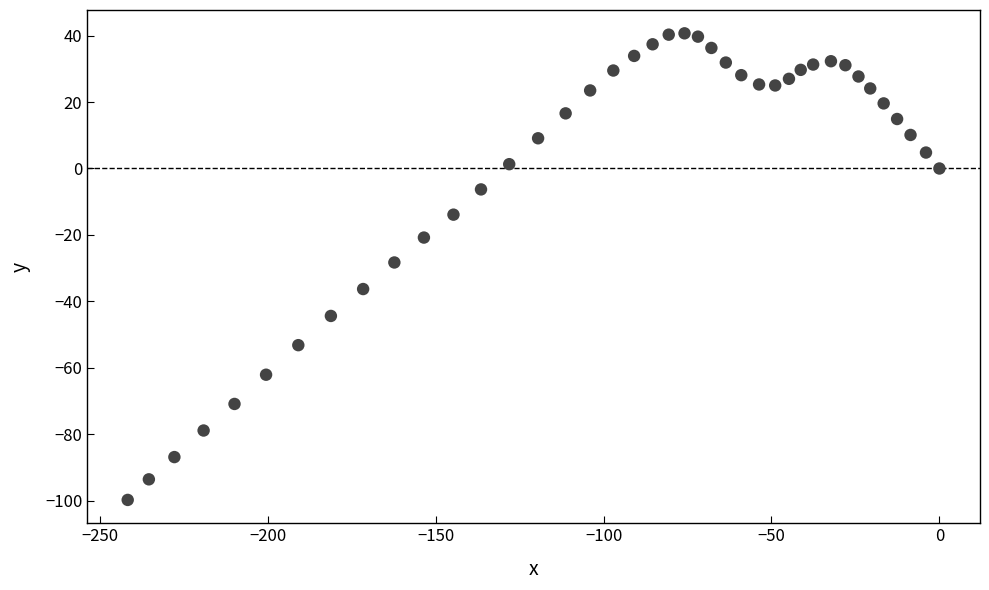

What is the range of X values (max minus min)?

241.7